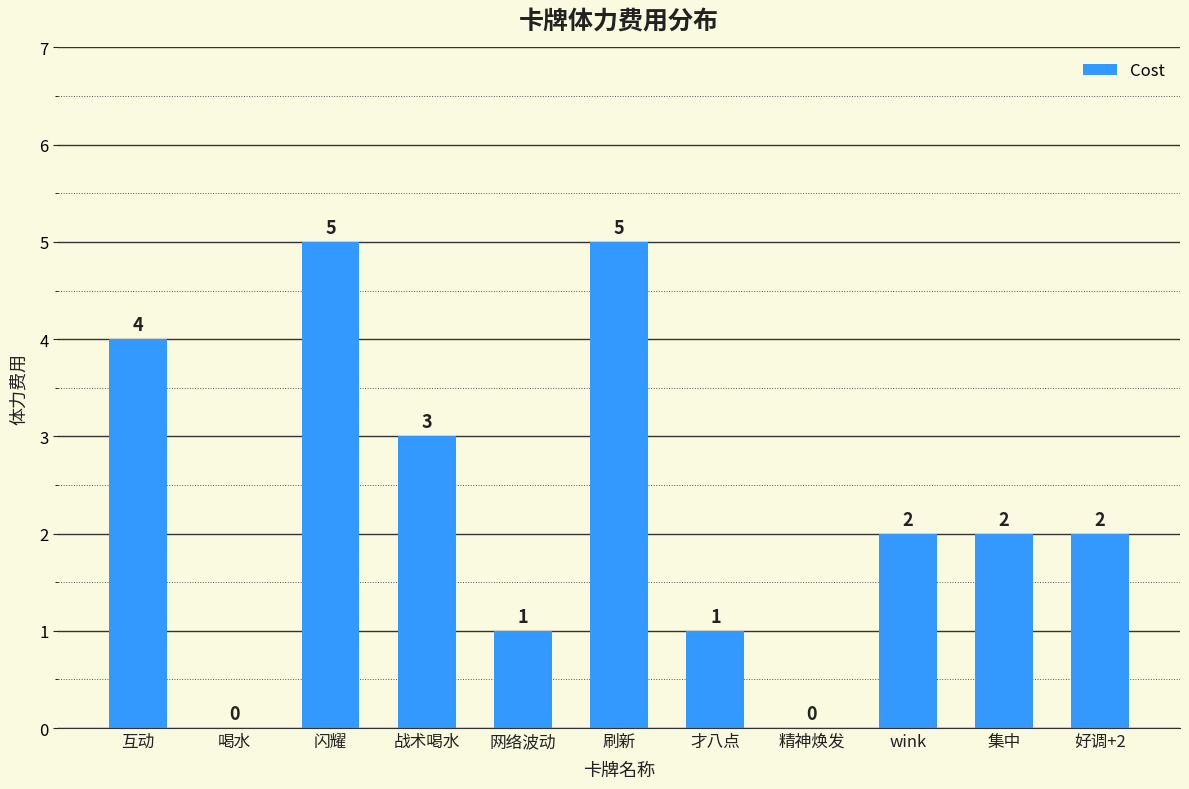

How many data points does each series have?

11